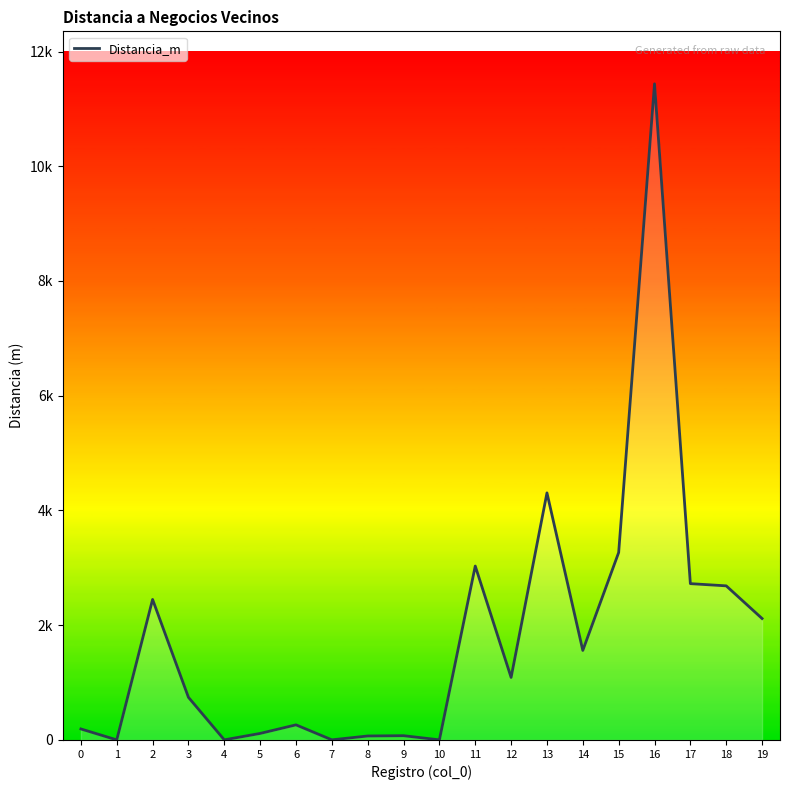

Does the chart have visible grid lines?

No